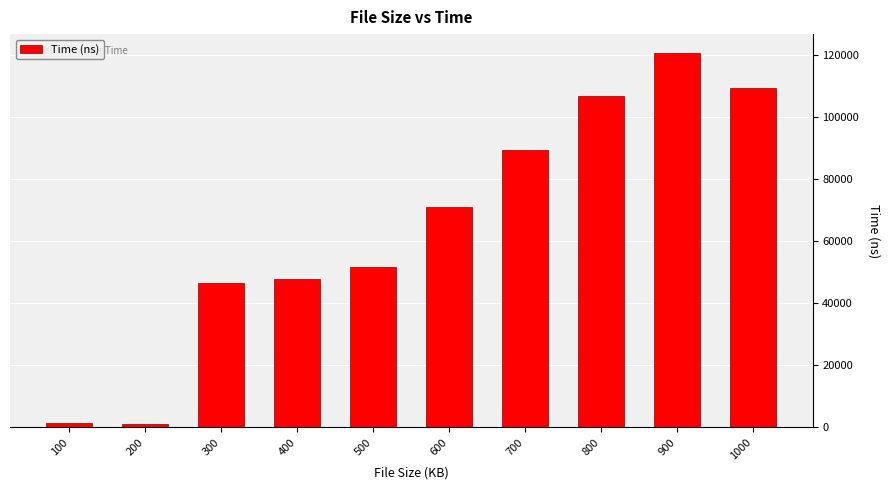

How many data points are less than 70959?

5